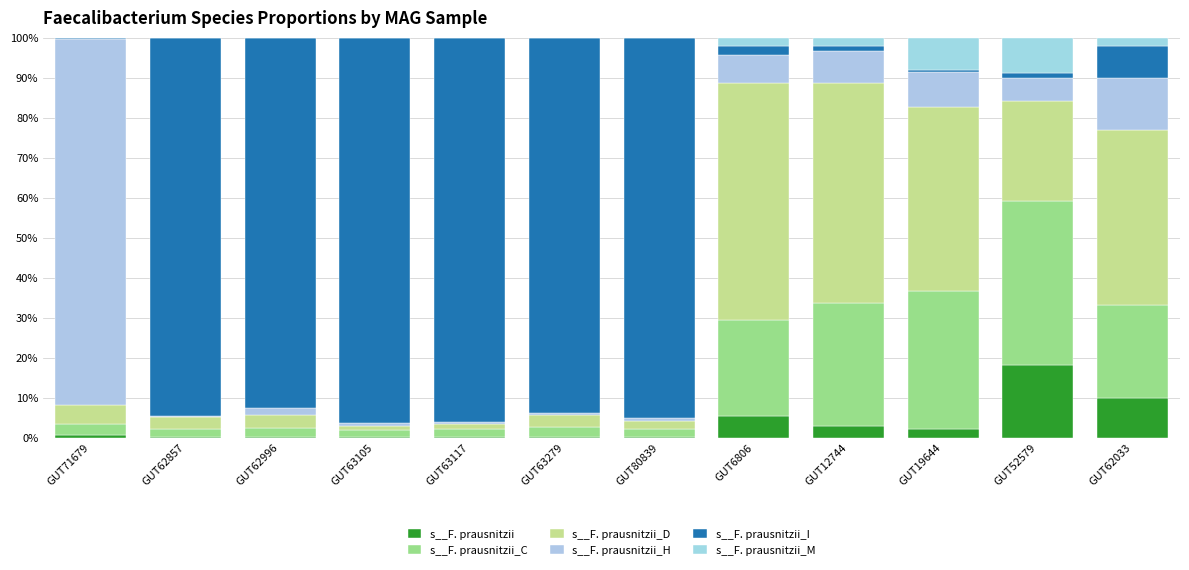

What is the label of the 12th bar from the left?

GUT62033